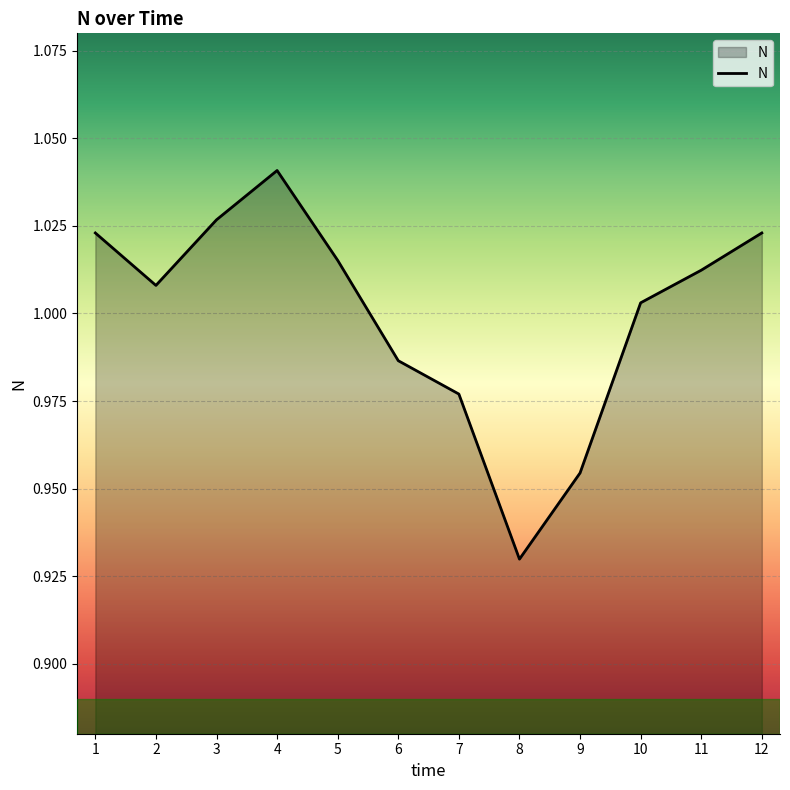

How many lines are shown in the chart?

1